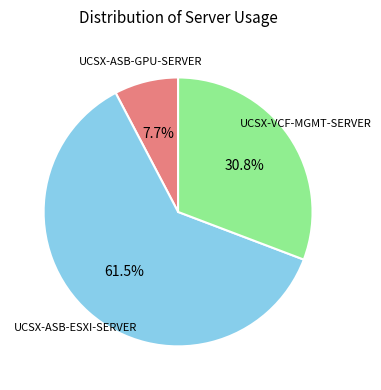

Is there any slice that represents more than half of the pie?

Yes